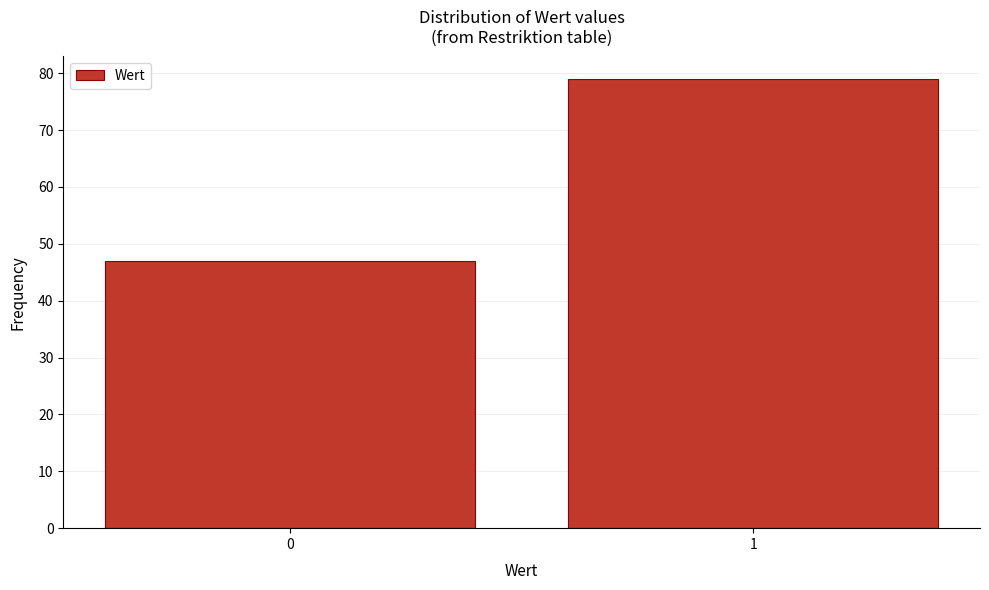

Reading left to right, list all the values displayed in this chart.

47	79